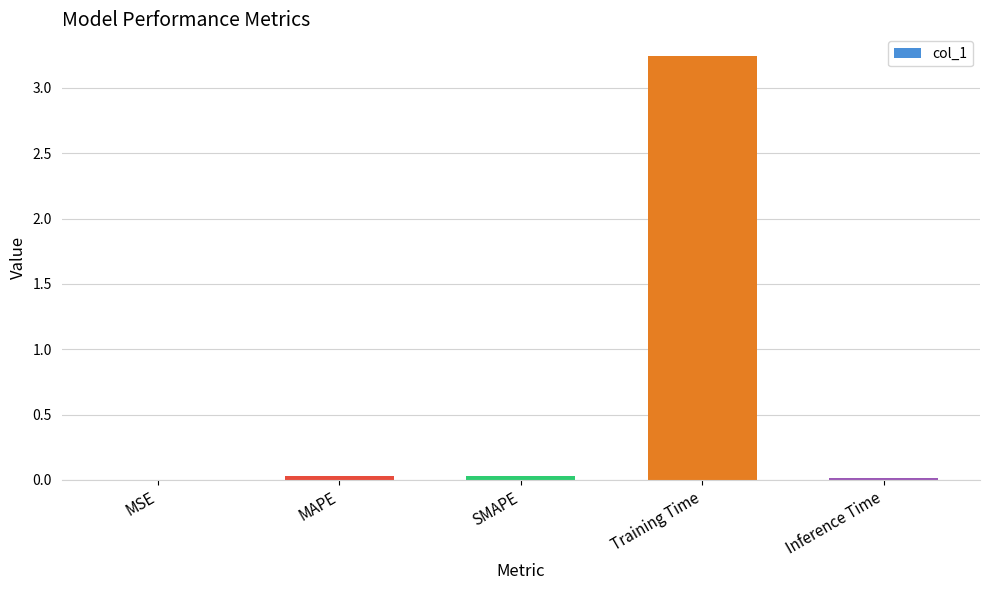

True or false: the data shows 0.0 at MSE.

True